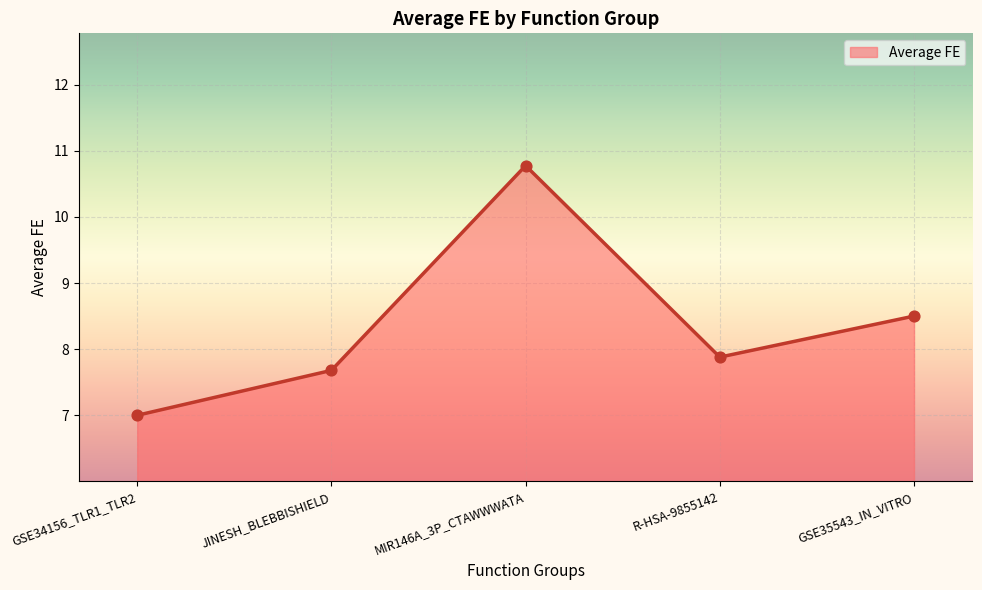

What is the change in value from GSE34156_TLR1_TLR2 to JINESH_BLEBBISHIELD?

+0.7